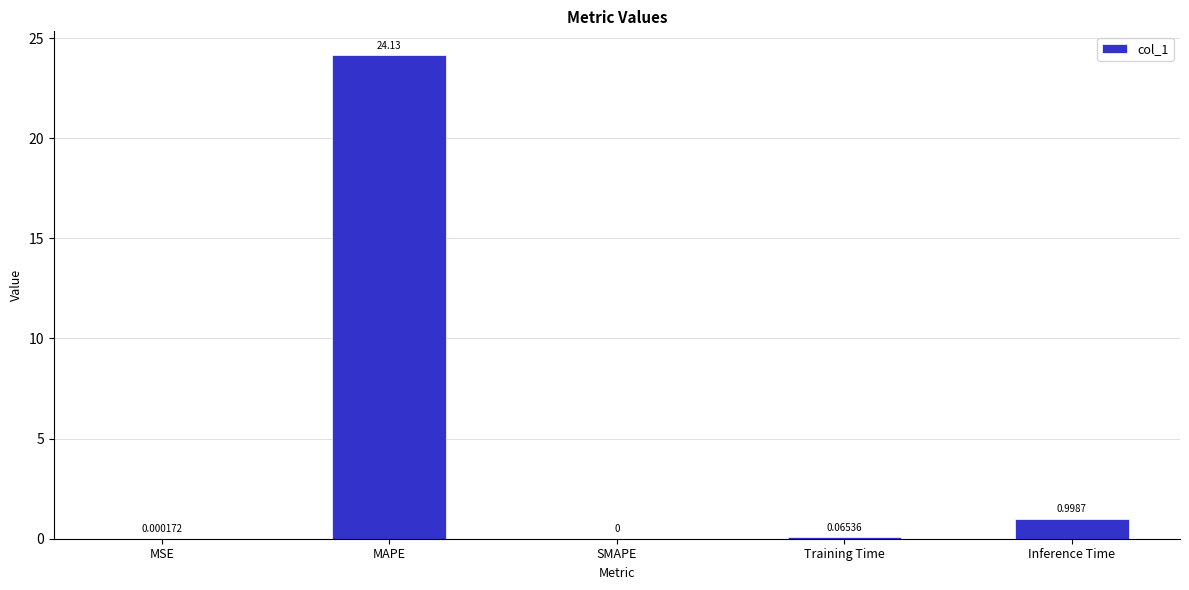

True or false: the data shows 1.0 at Inference Time.

True